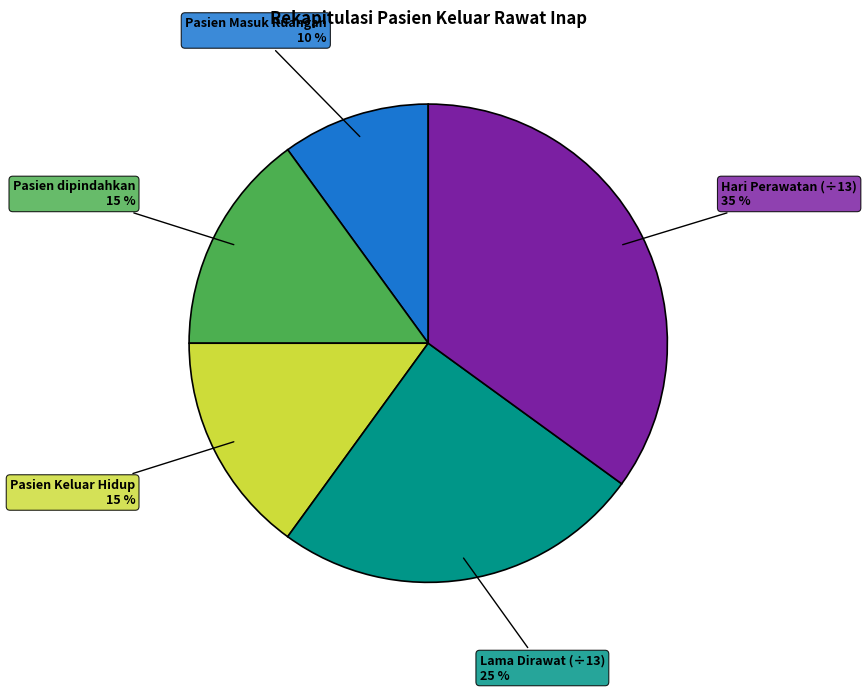

Does any single category account for the majority?

No